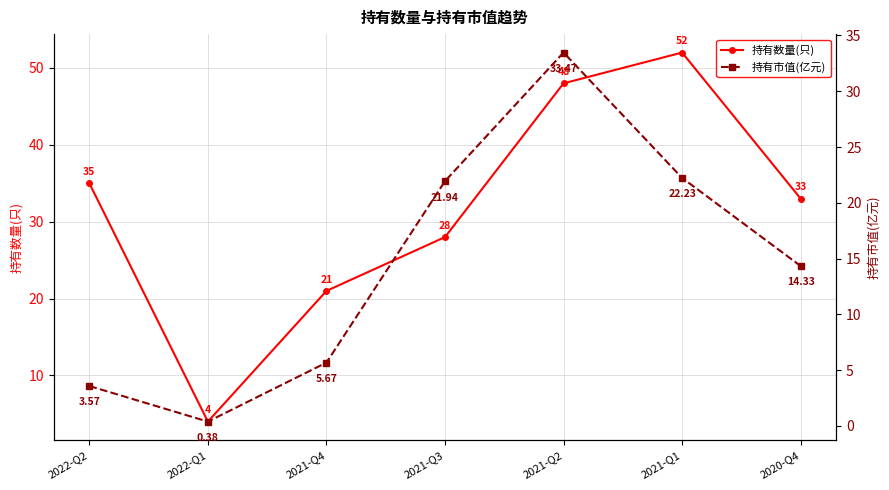

True or false: 持有市值(亿元) has a value of 14.3 at 2020-Q4.

True